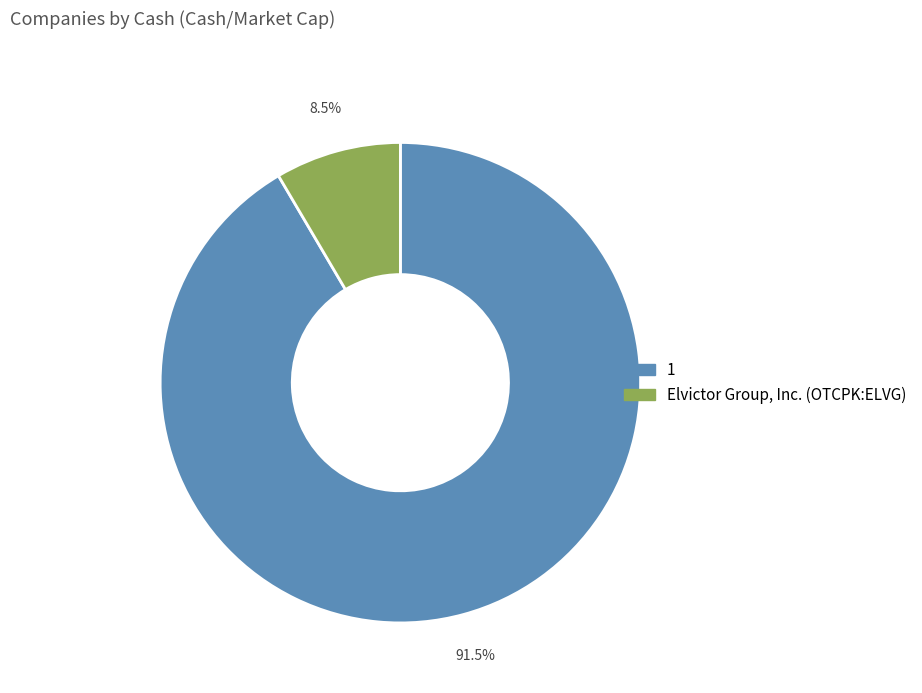

Rank the categories by value from lowest to highest.

Elvictor Group, Inc. (OTCPK:ELVG), 1